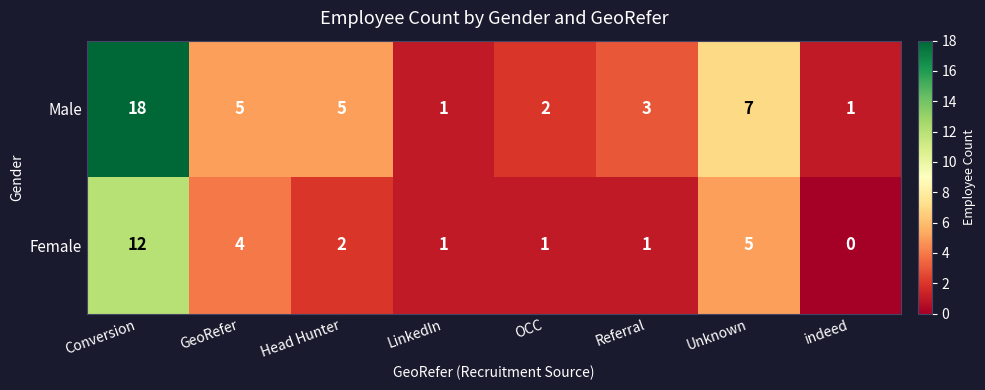

What is the sum of all Male values?

42